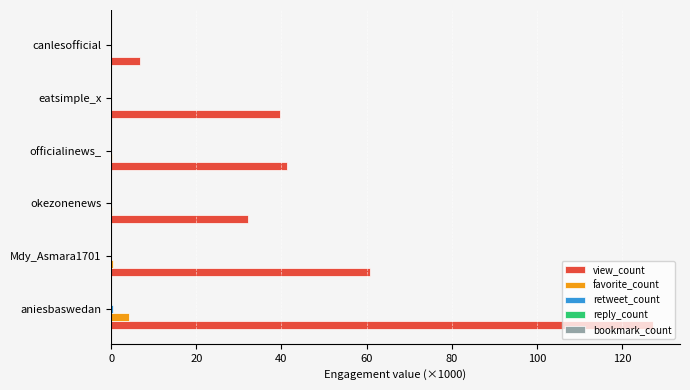

The view_count series shows 127.2 at aniesbaswedan. True or false?

True